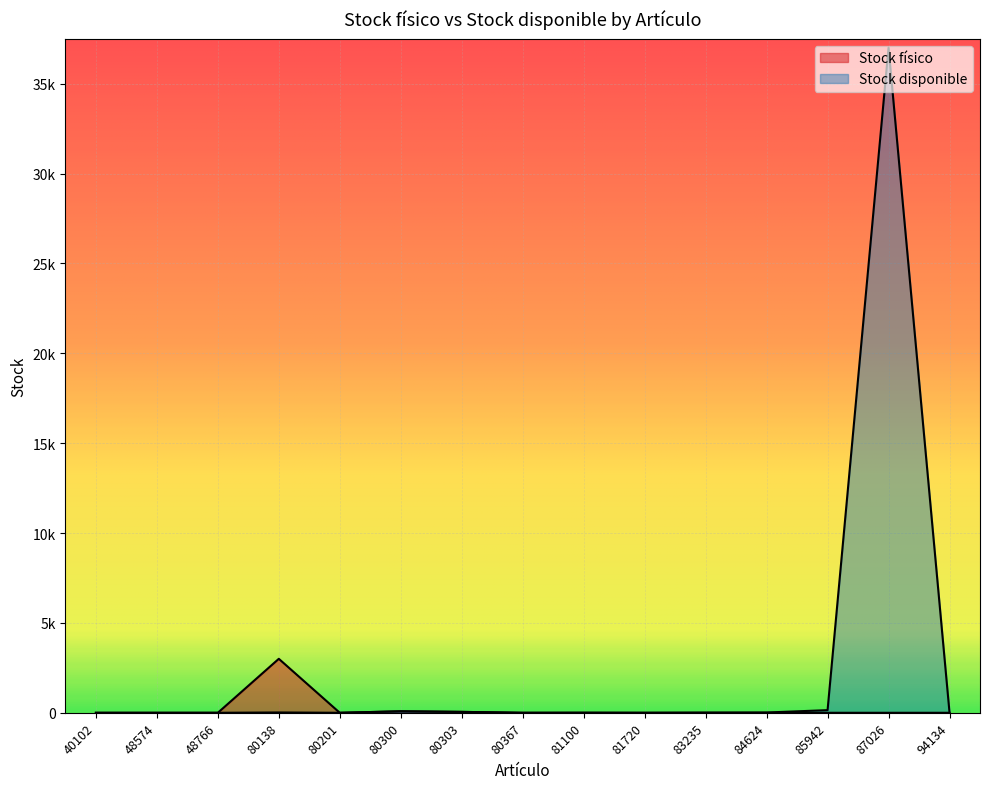

True or false: Stock físico and Stock disponible intersect in this chart.

False